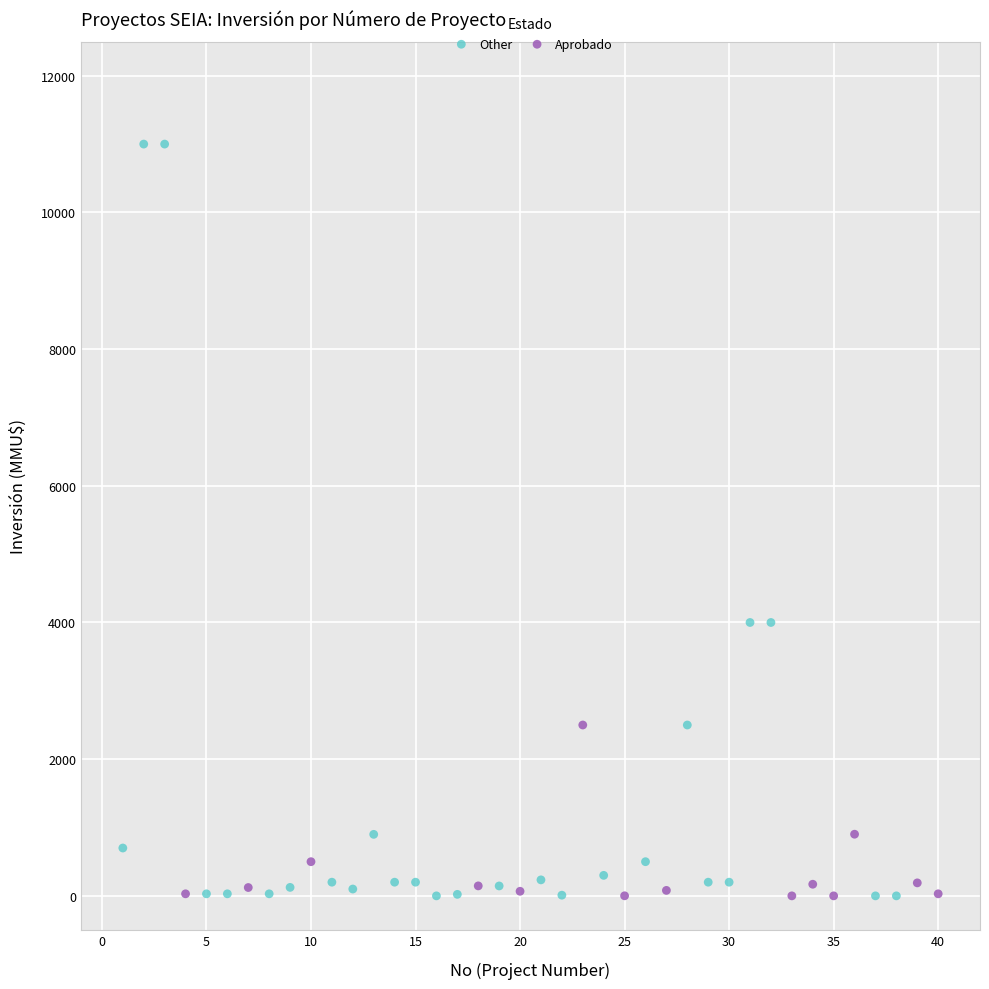

Which series has the largest Y range (max minus min)?

Other